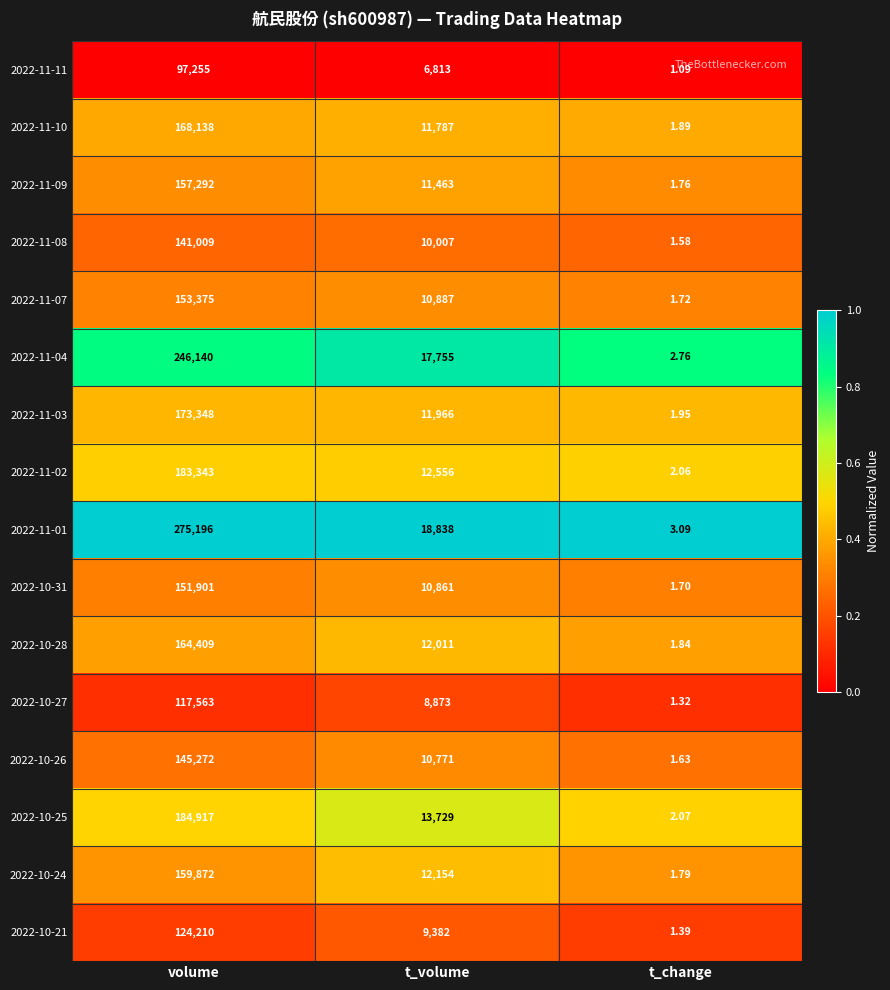

At which category does the chart reach its minimum across all series?

t_change